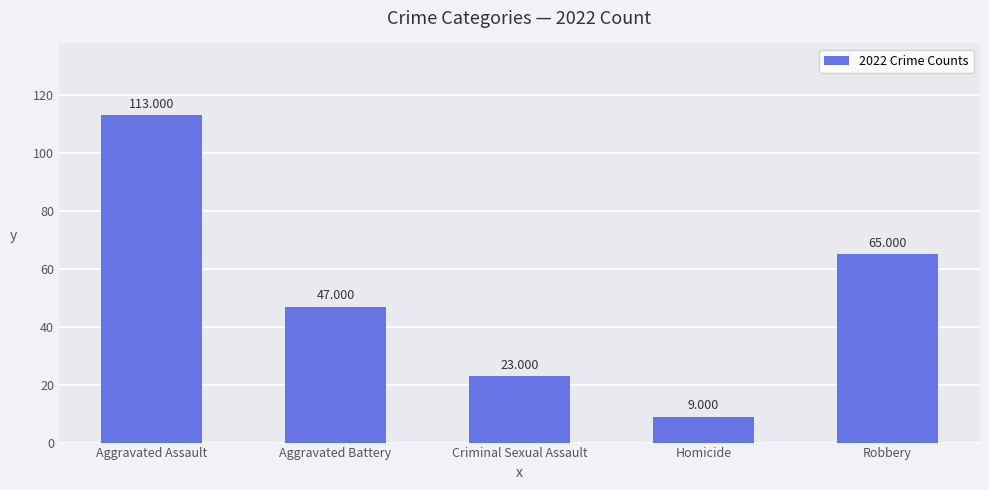

What value does the data have at Aggravated Assault, to the nearest 10?

110